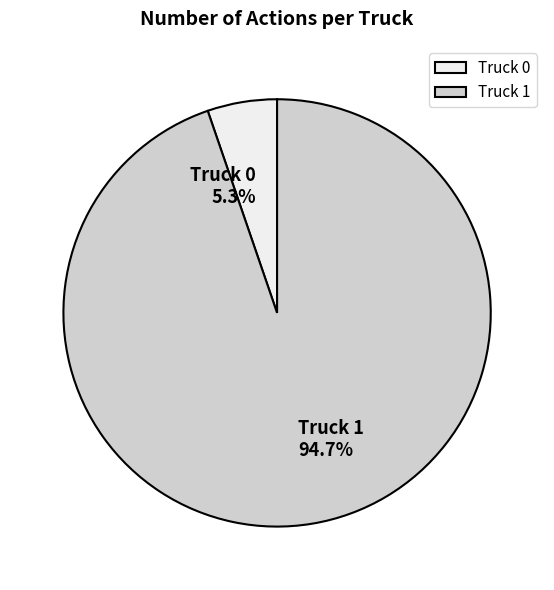

Is it true that Truck 1 is 95% of the pie?

True